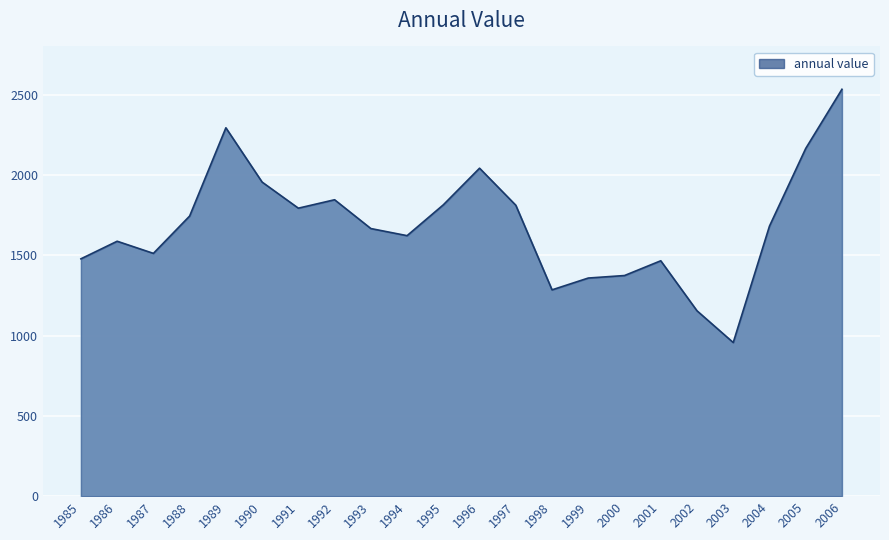

At which category does the data reach its first local peak?

1986